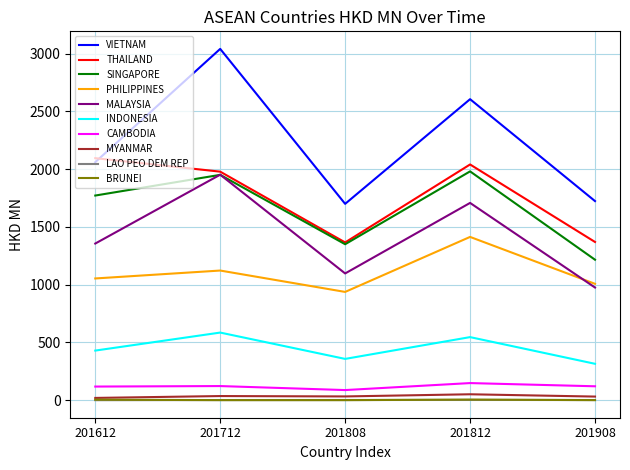

Which series has the widest spread of values?

VIETNAM